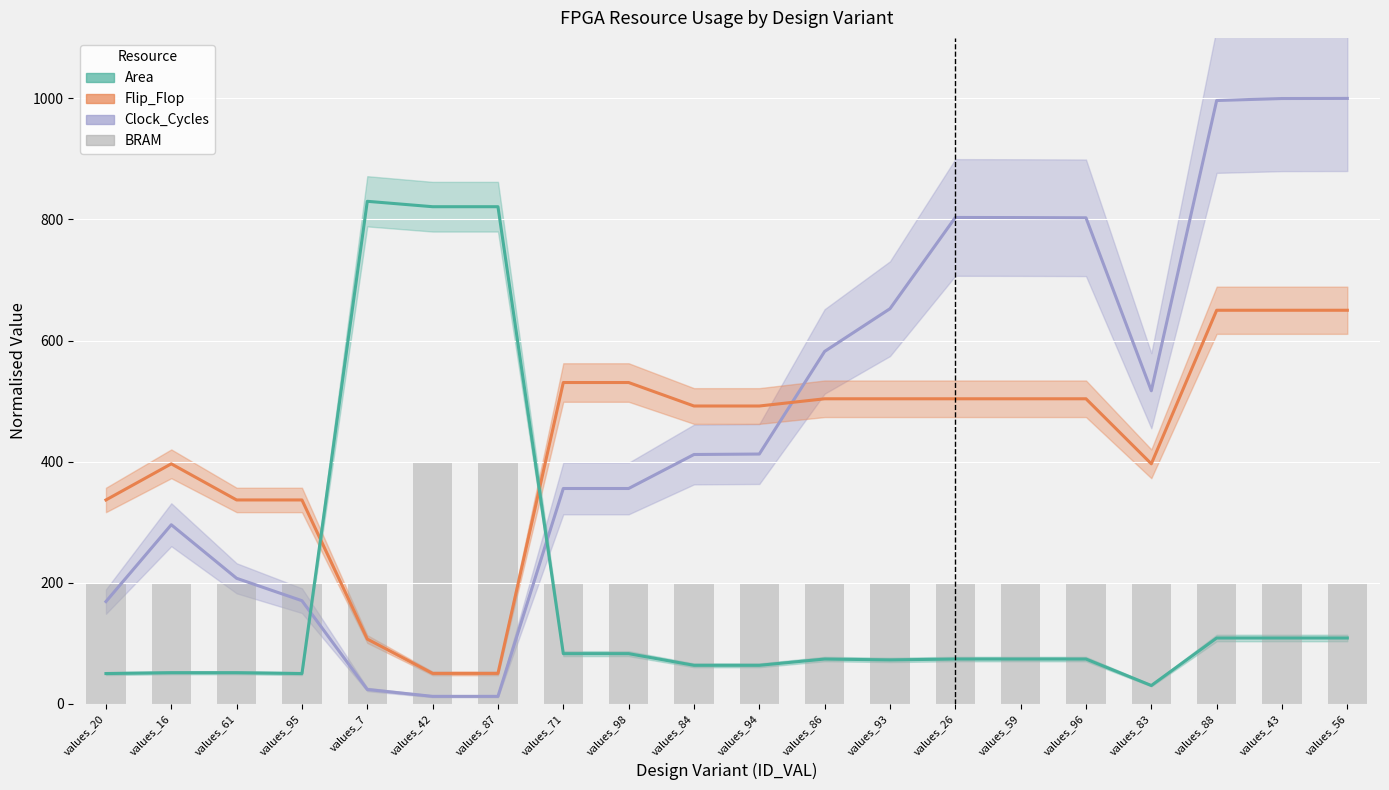

The value of Flip_Flop (normalised) at values_83 is 648.8. True or false?

False